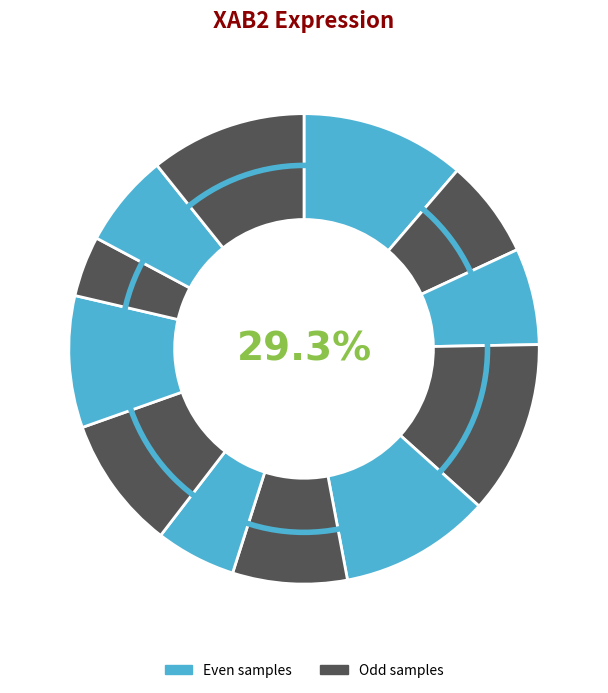

Does any single category account for the majority?

No